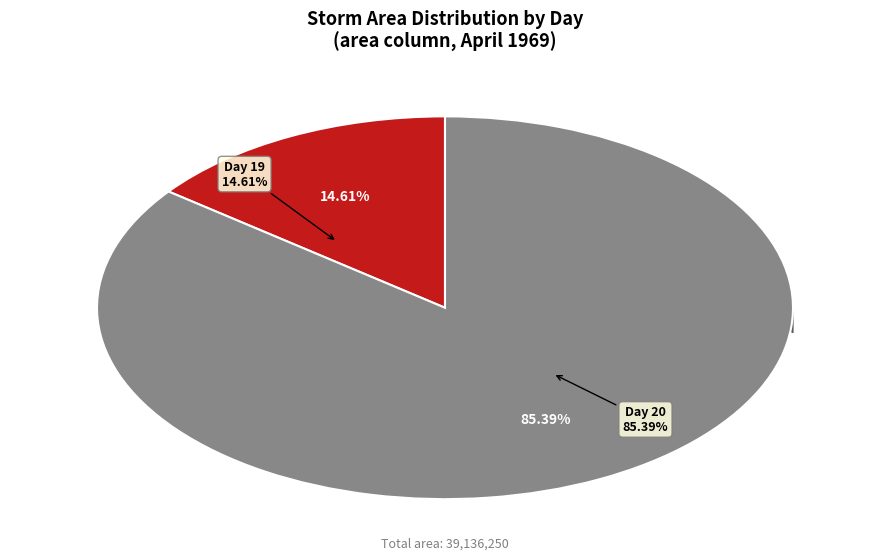

Which has a higher value, 19 or 19?

19